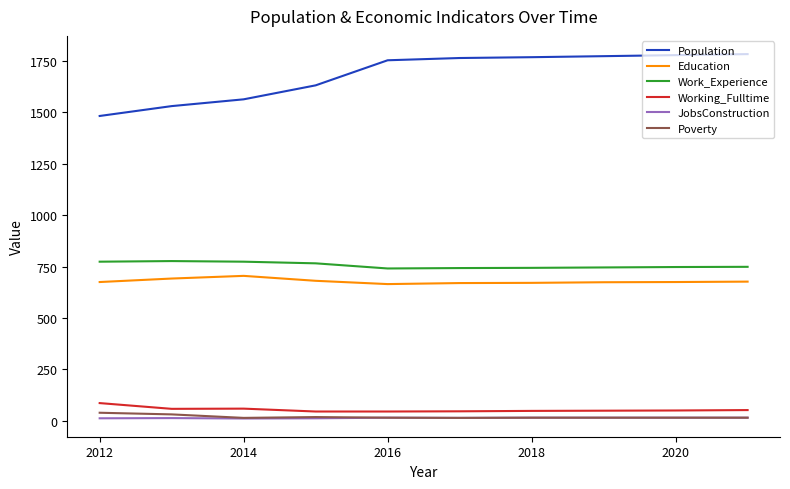

Which series has the largest total across all categories?

Population